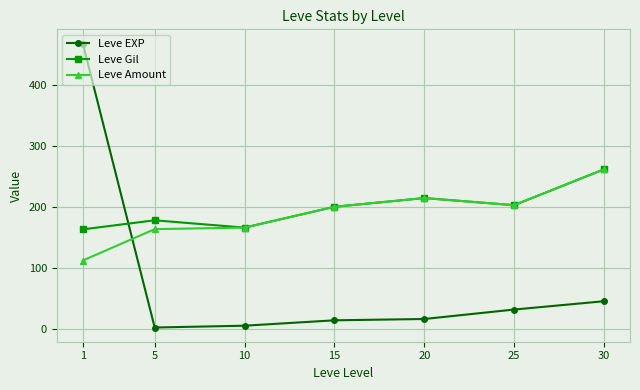

How many lines are shown in the chart?

3